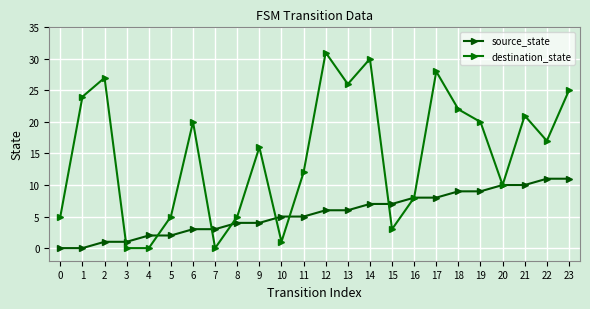

The value of destination_state at 20 is 4. True or false?

False